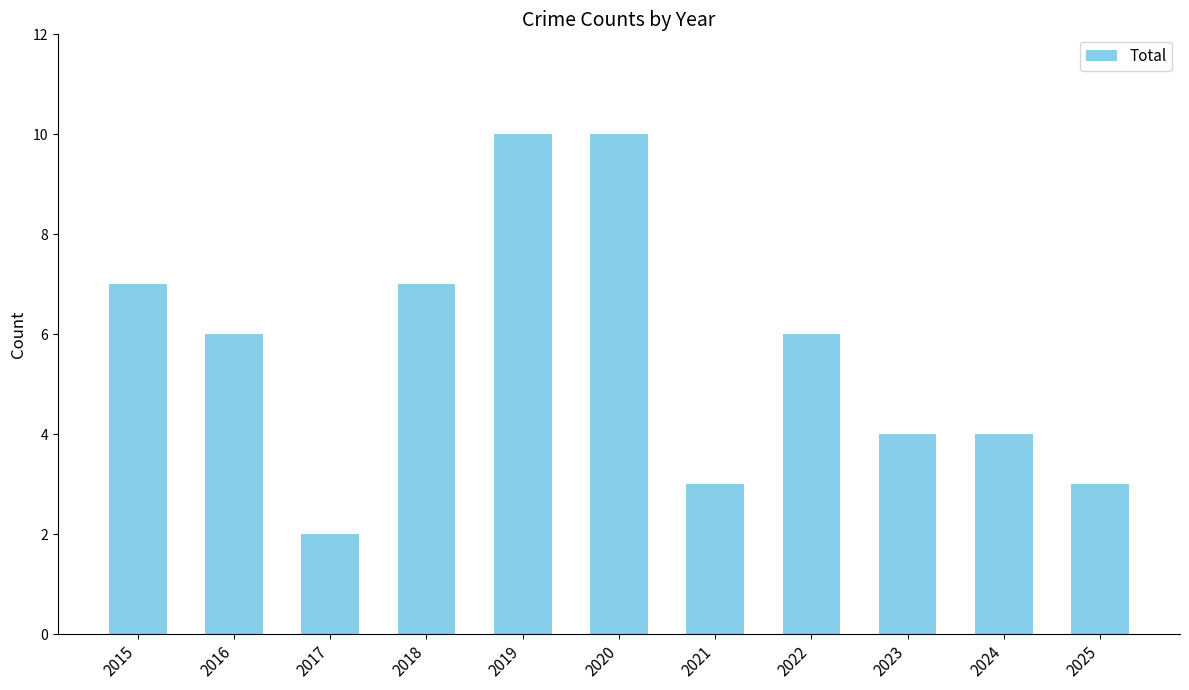

How many bars are there in total?

11